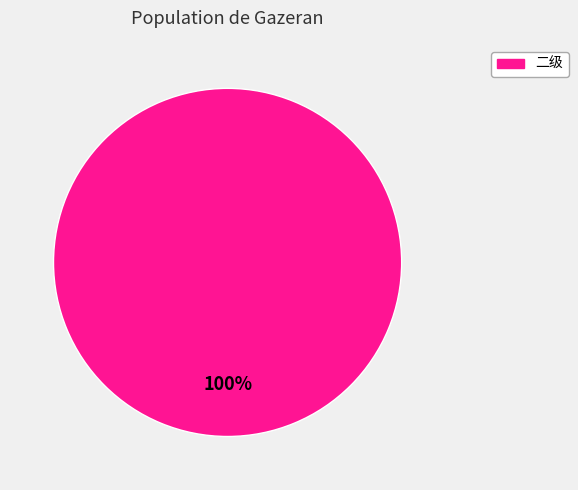

Does any single category account for the majority?

Yes